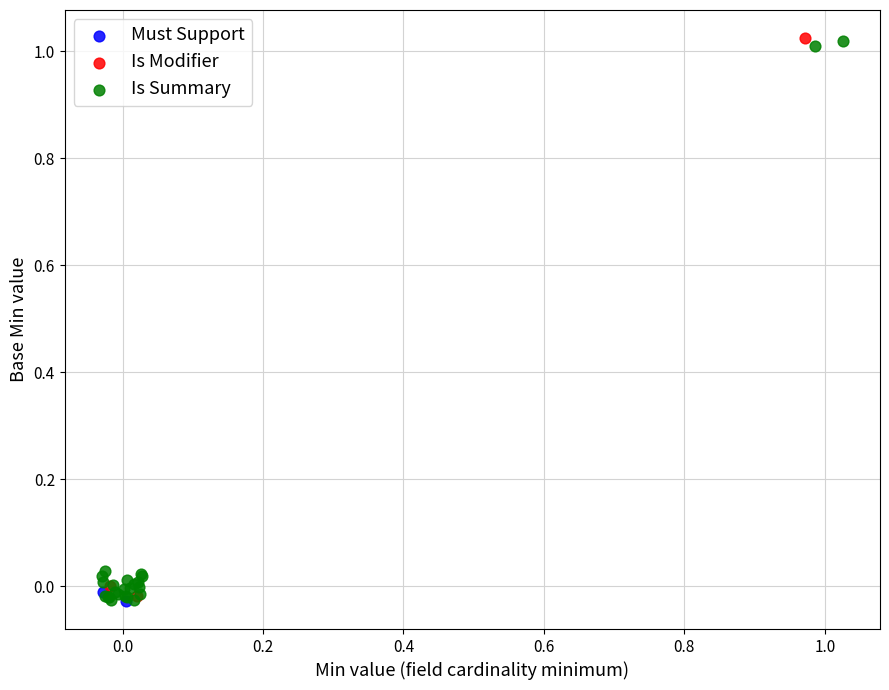

What are all the series names shown in the legend?

Must Support, Is Modifier, Is Summary